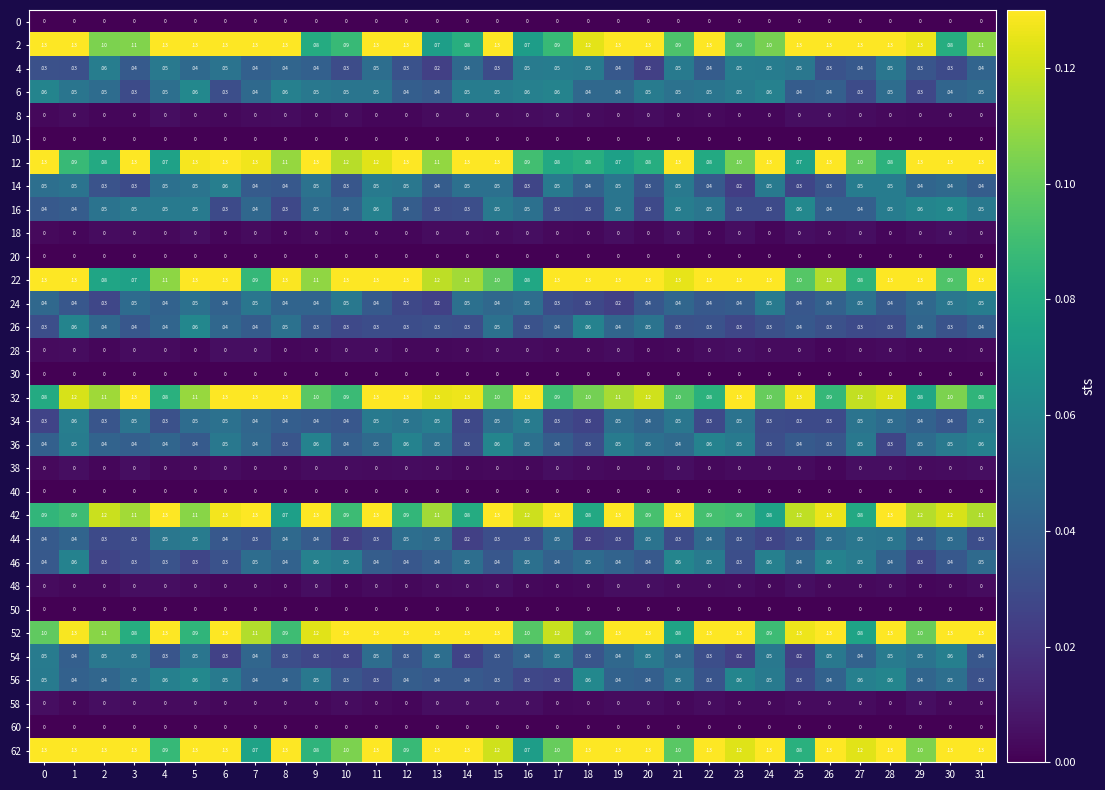

Is the value of 38 at 9 greater than the value of 6 at 14?

No